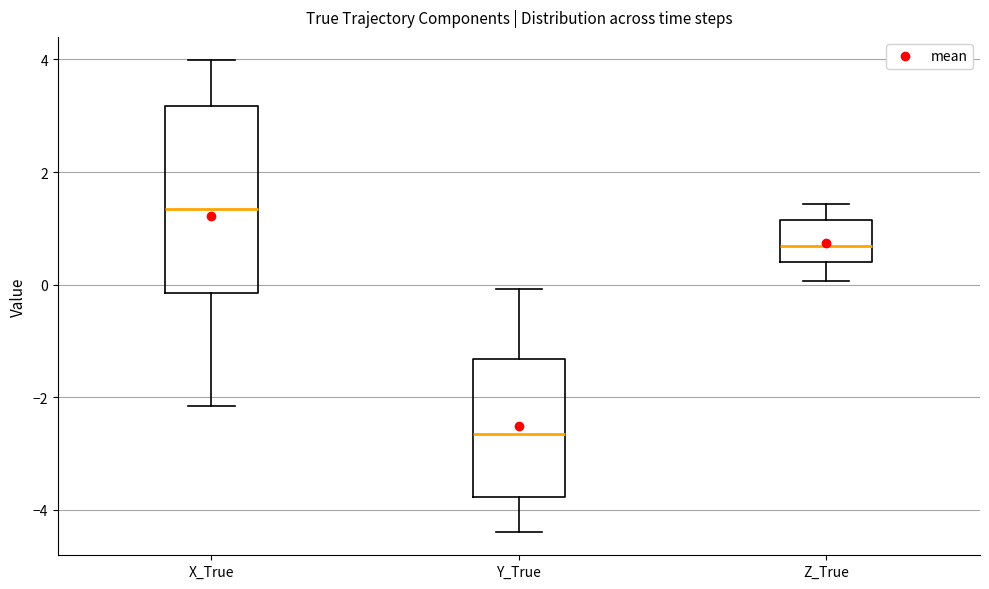

Comparing the boxes themselves (not the whiskers), which one is the tallest?

X_True